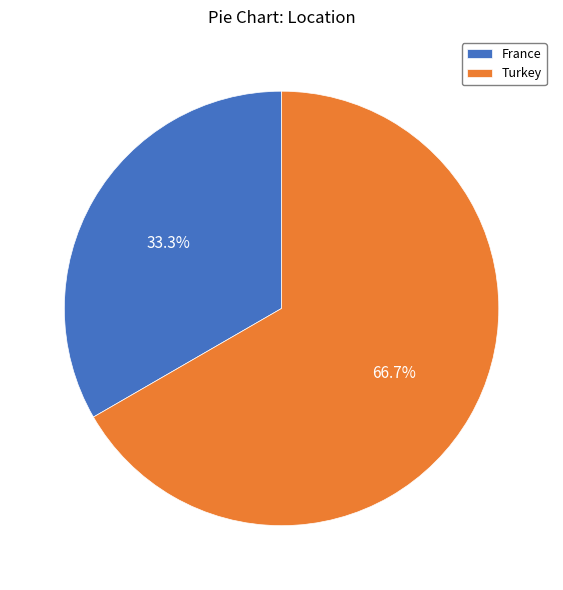

Between Turkey and France, which is larger?

Turkey